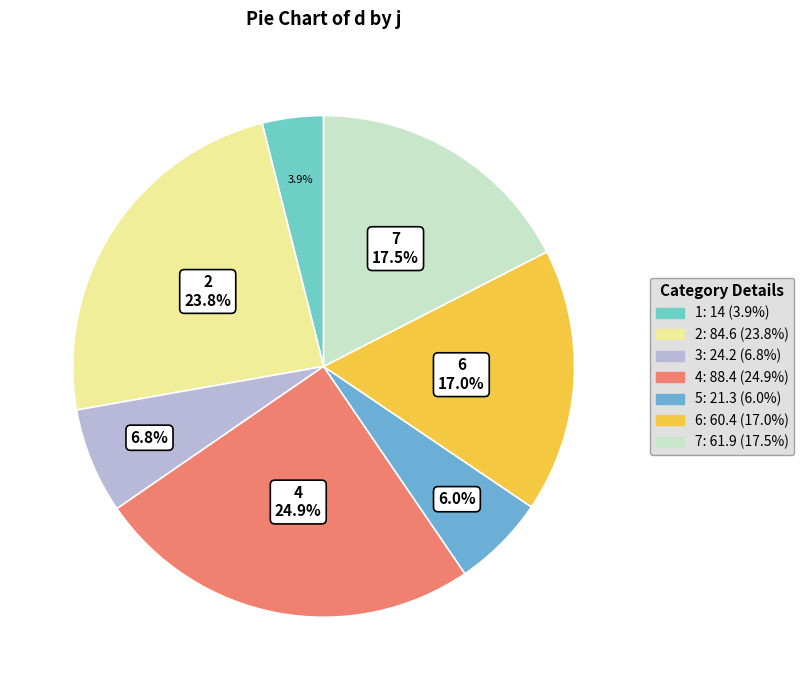

What portion of the pie excludes 4?

75.1%